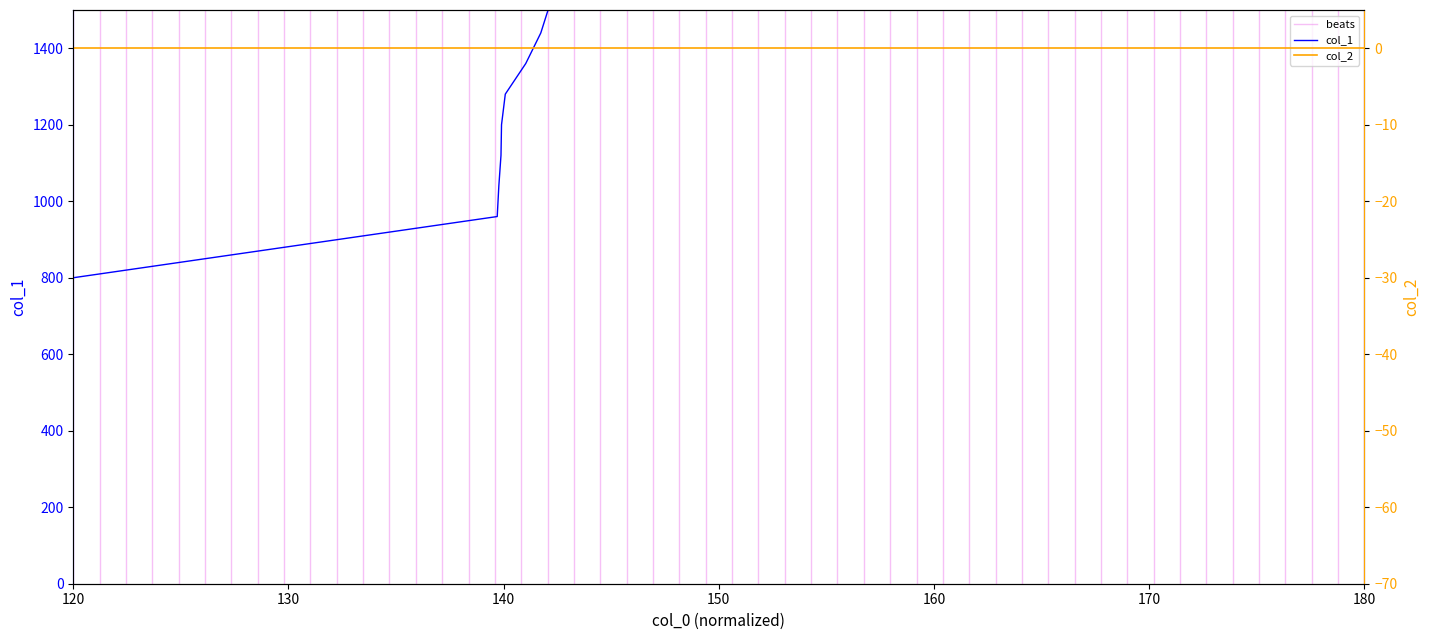

Where does the data first go above 1600?

10